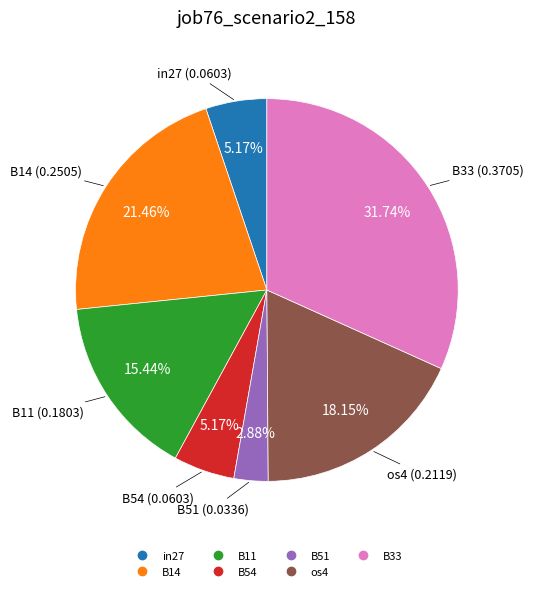

The B51 slice represents 3% of the pie. True or false?

True